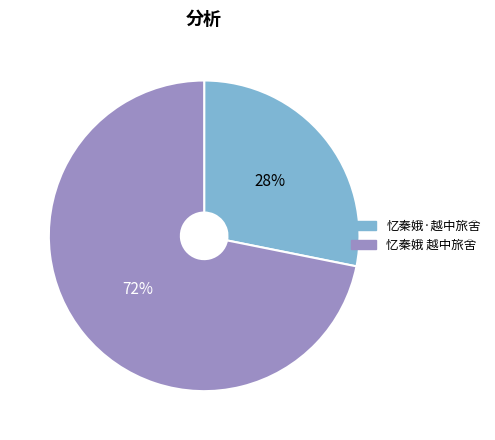

What is the largest slice in the pie chart?

忆秦娥 越中旅舍